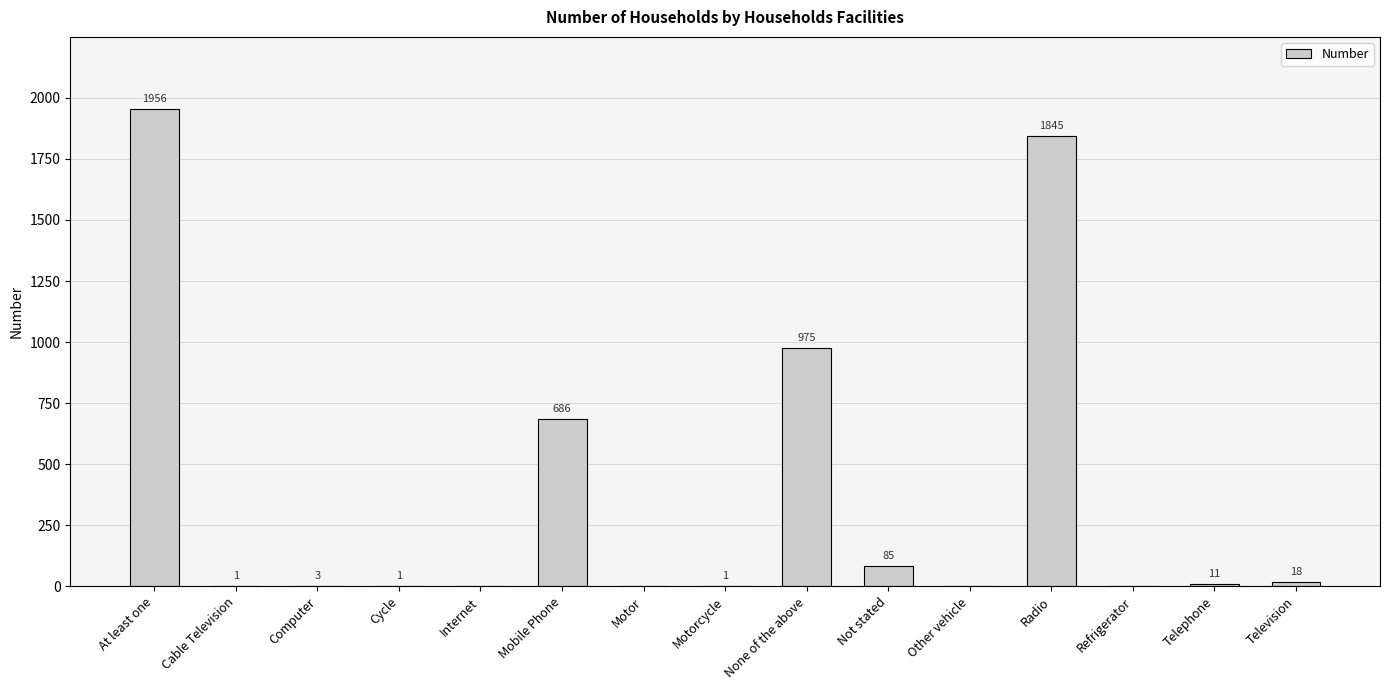

The value at Cycle is 1. True or false?

True